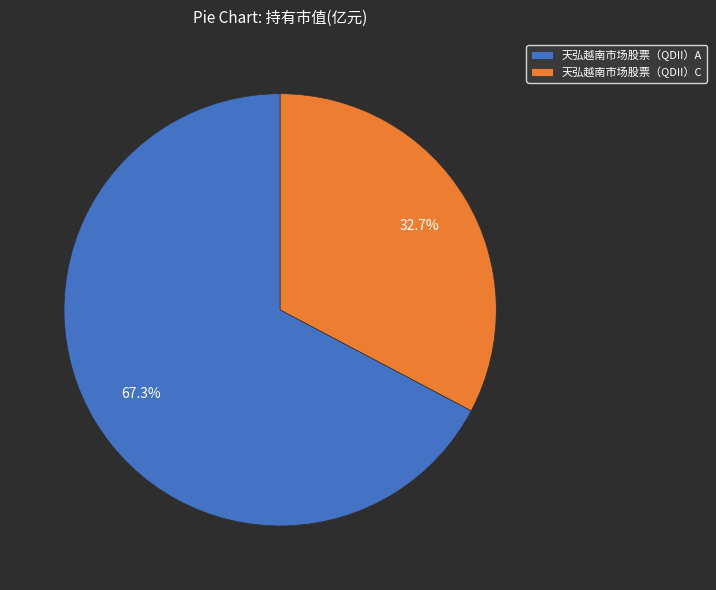

What is the ratio of the value at 天弘越南市场股票（QDII）A to the value at 天弘越南市场股票（QDII）C?

2.1